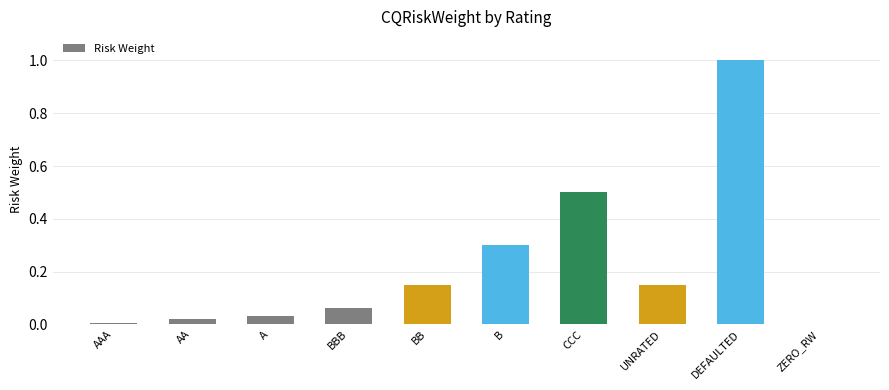

What is the sum of the values at DEFAULTED and A?

1.0